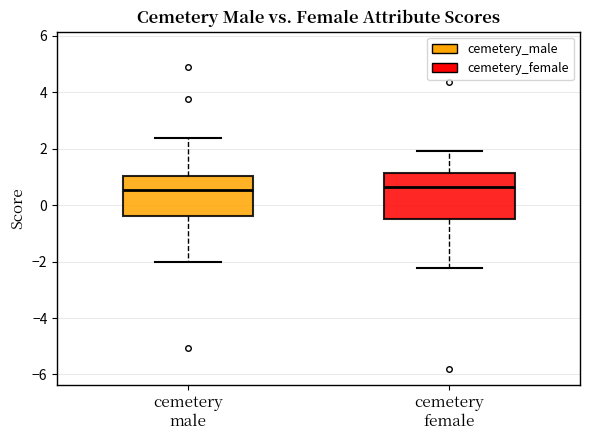

Where is the upper edge of the box for cemetery male on the y-axis? The values are not printed on the chart, so give them approximately, as read against the axis.

1.0